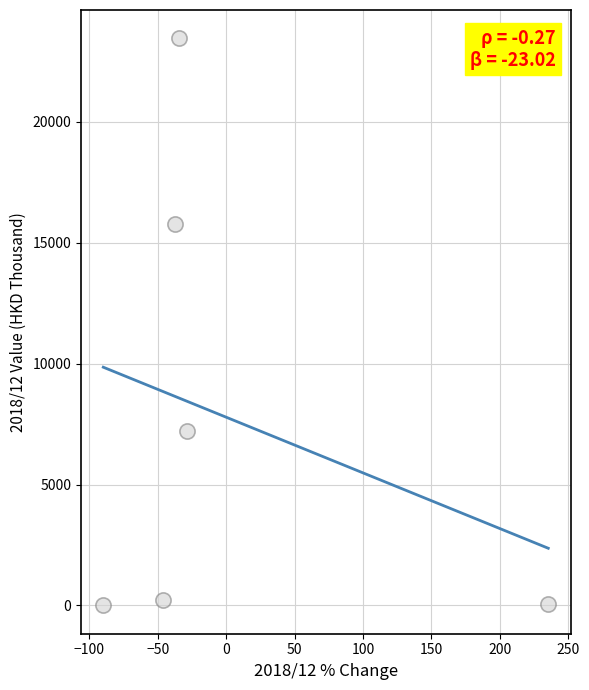

What Y value in the scatter plot is closest to 11729?

15794.5